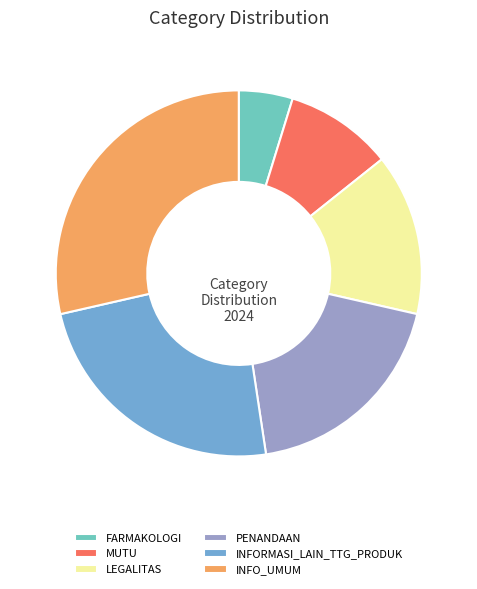

Which has a higher value, LEGALITAS or INFO_UMUM?

INFO_UMUM